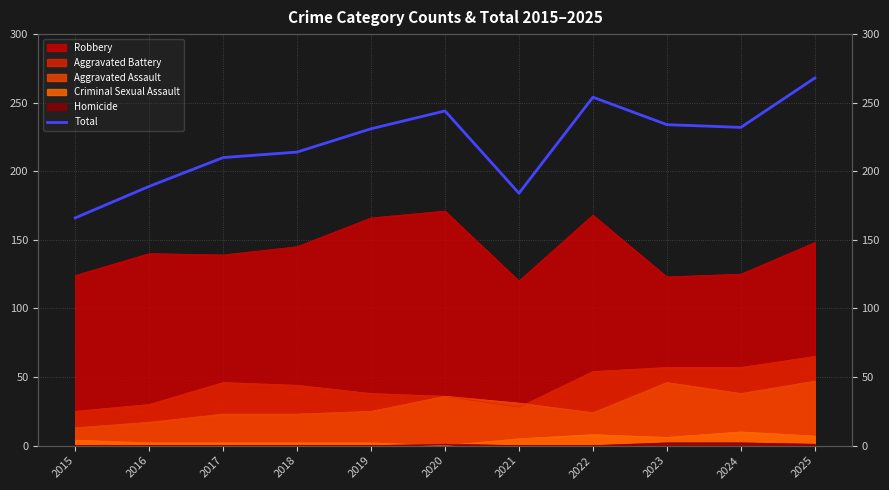

Which has a higher value, 2016 or 2020?

2020